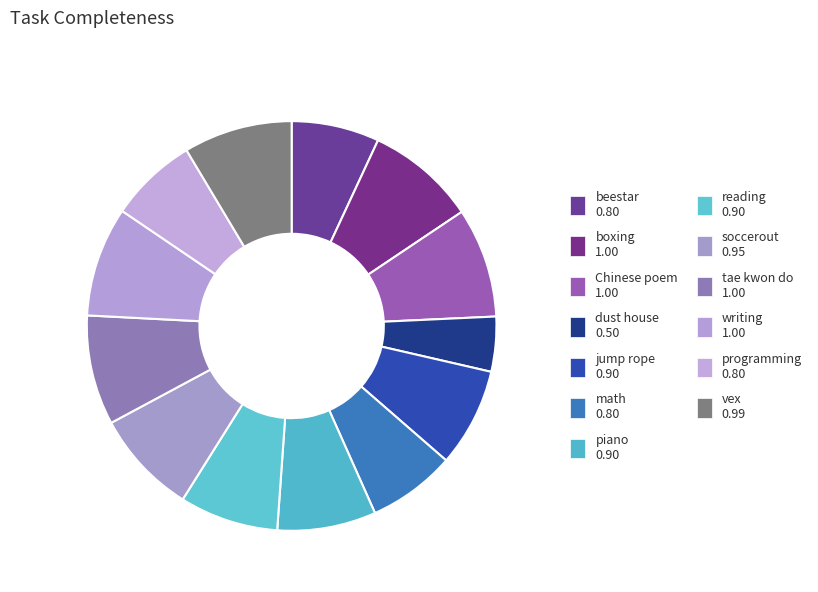

How many slices are in this pie chart?

13